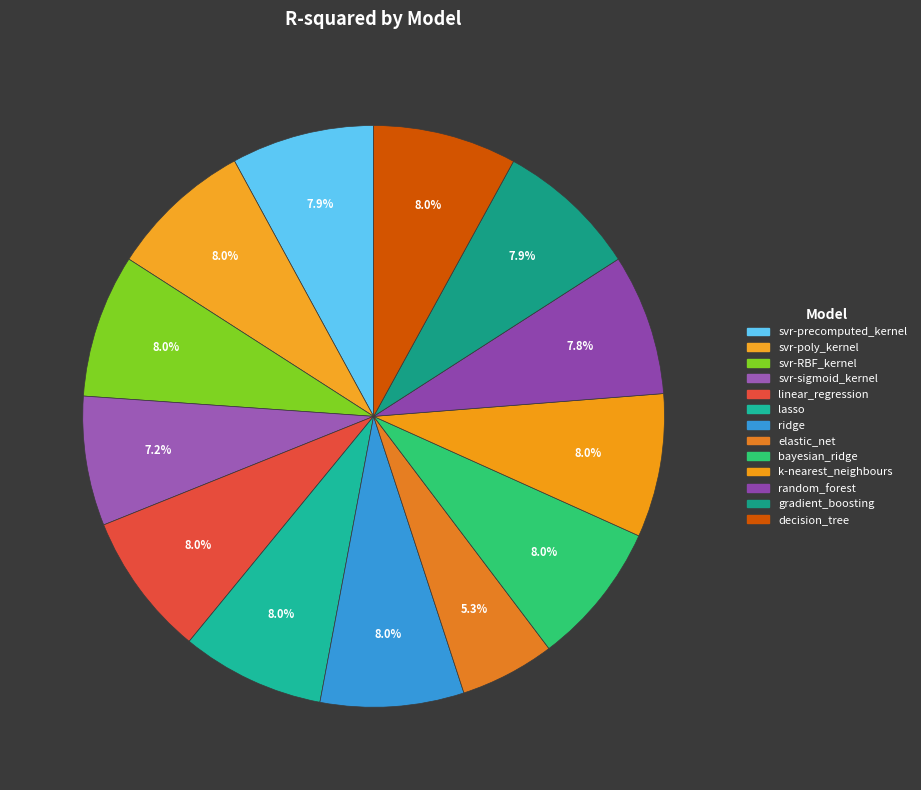

True or false: gradient_boosting accounts for 8% of the total.

True